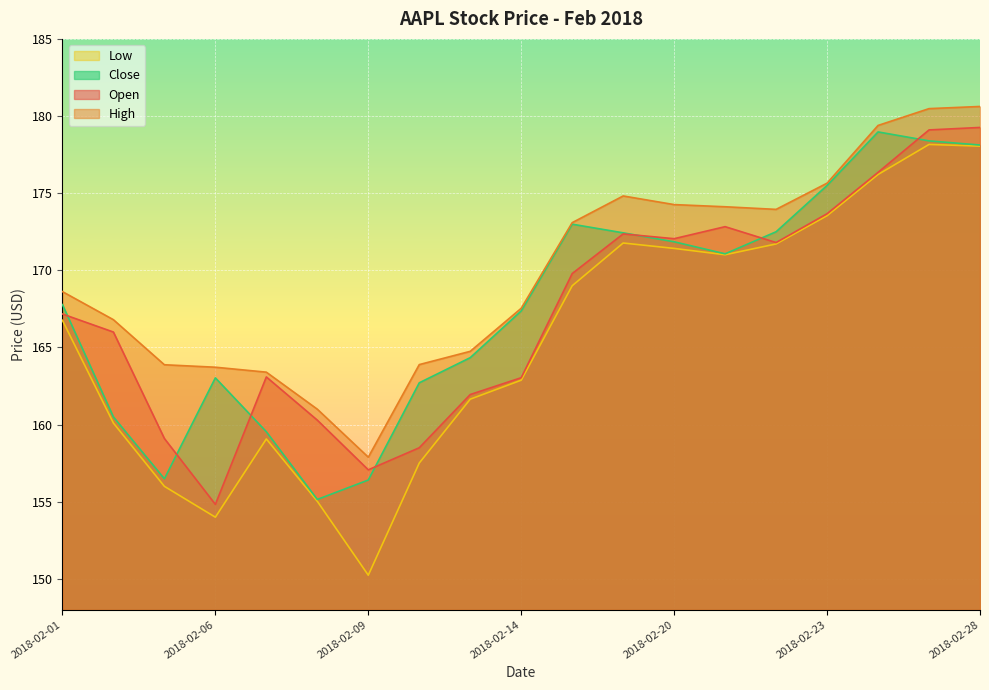

True or false: Low has a value of 171.7 at 2018-02-22.

True